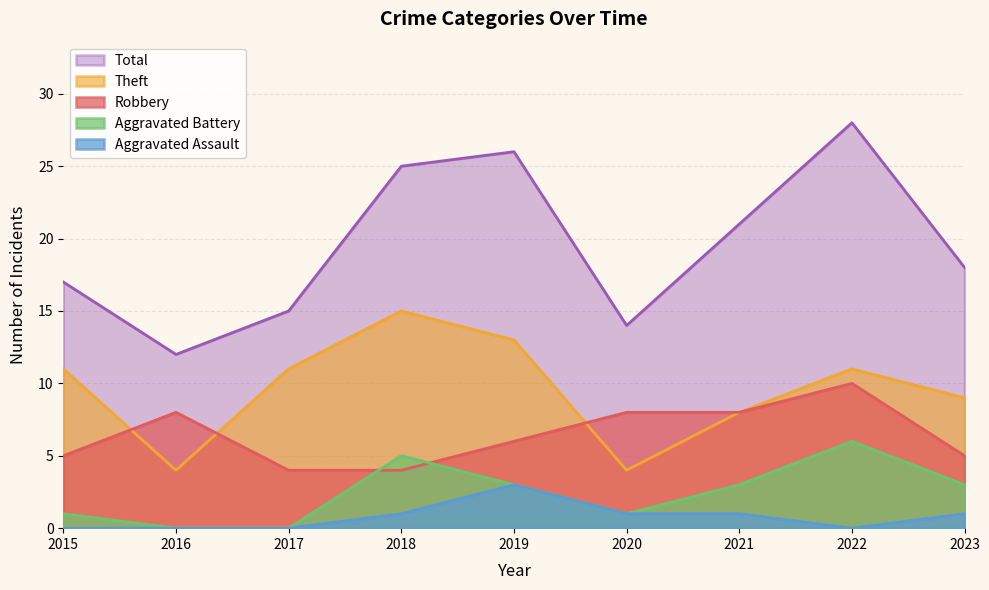

Reading left to right, what are all the values shown in this chart?

Robbery: 2015=5	2016=8	2017=4	2018=4	2019=6	2020=8	2021=8	2022=10	2023=5
Theft: 2015=11	2016=4	2017=11	2018=15	2019=13	2020=4	2021=8	2022=11	2023=9
Aggravated Battery: 2015=1	2016=0	2017=0	2018=5	2019=3	2020=1	2021=3	2022=6	2023=3
Aggravated Assault: 2015=0	2016=0	2017=0	2018=1	2019=3	2020=1	2021=1	2022=0	2023=1
Total: 2015=17	2016=12	2017=15	2018=25	2019=26	2020=14	2021=21	2022=28	2023=18